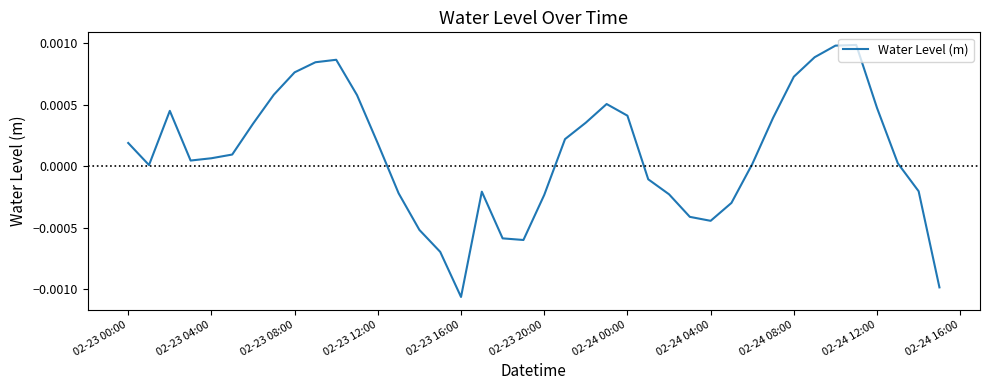

At which category does the chart reach its minimum across all series?

02-23 16:00